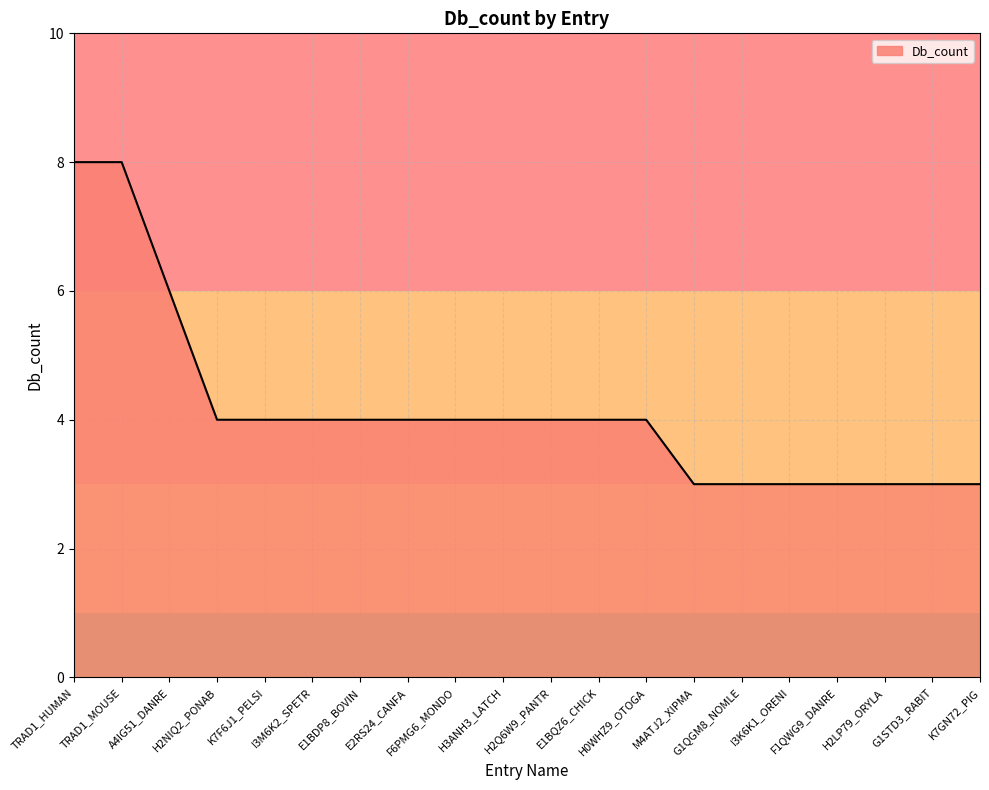

What is the greatest value displayed?

8